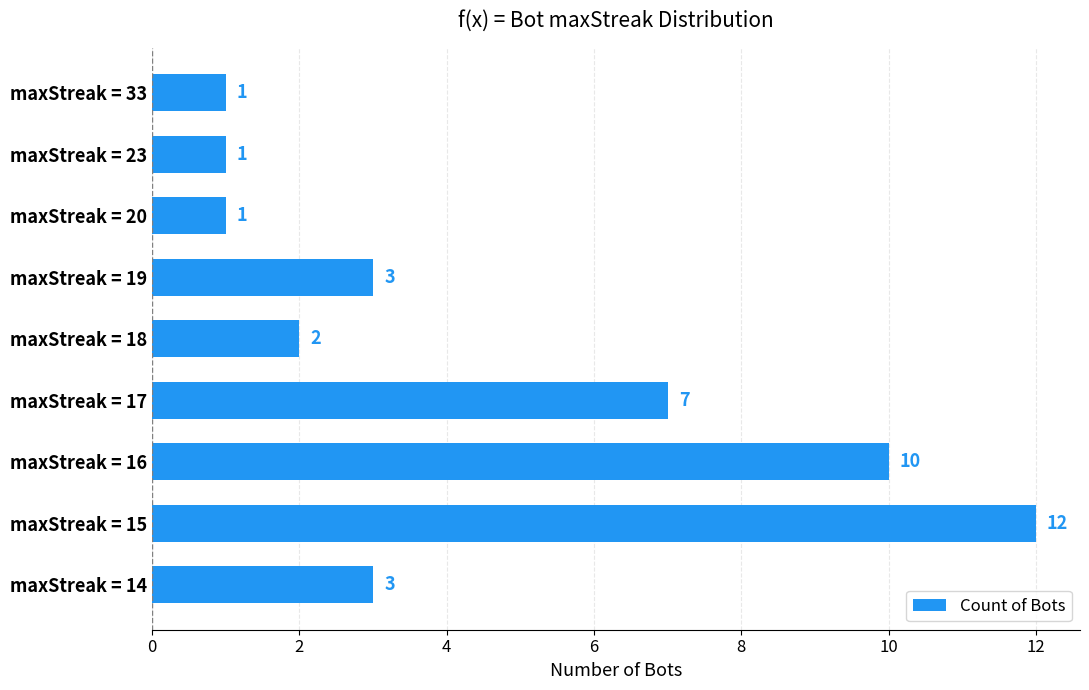

Where is the data nearest to the value 6?

maxStreak = 17